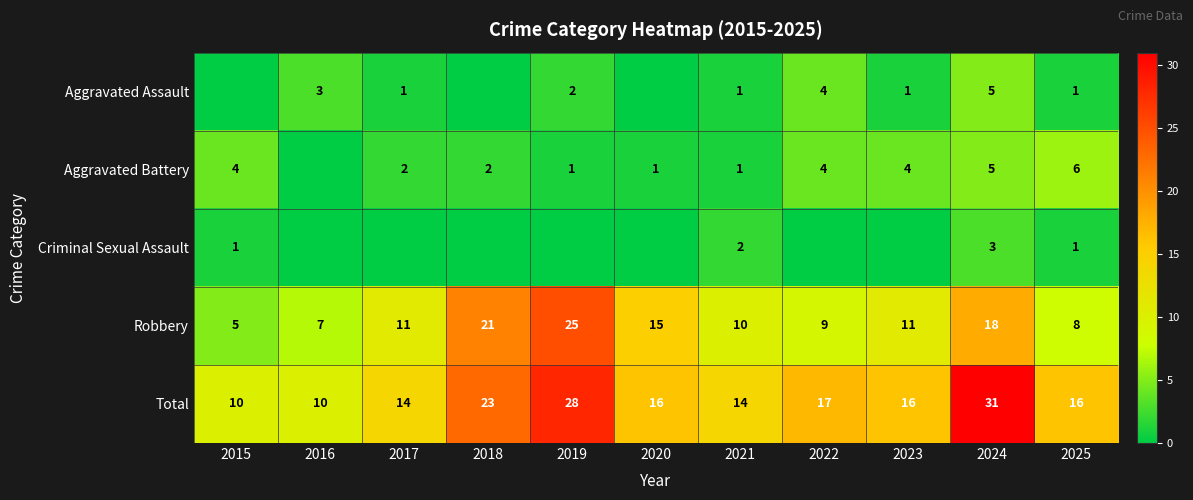

Between 2019 and 2017, which is larger?

2019